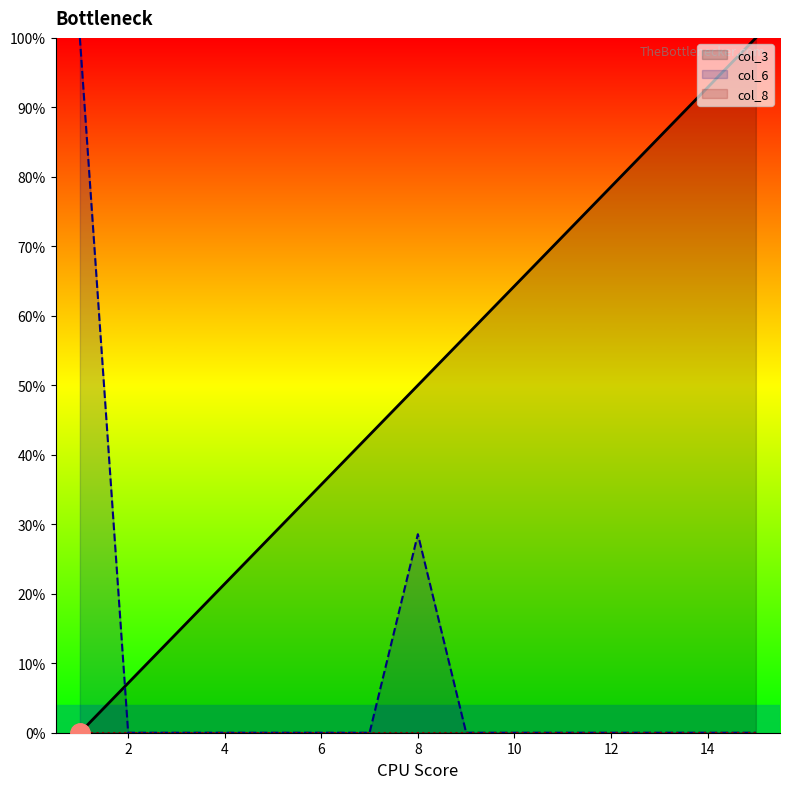

True or false: col_3 and col_6 cross at least once.

True